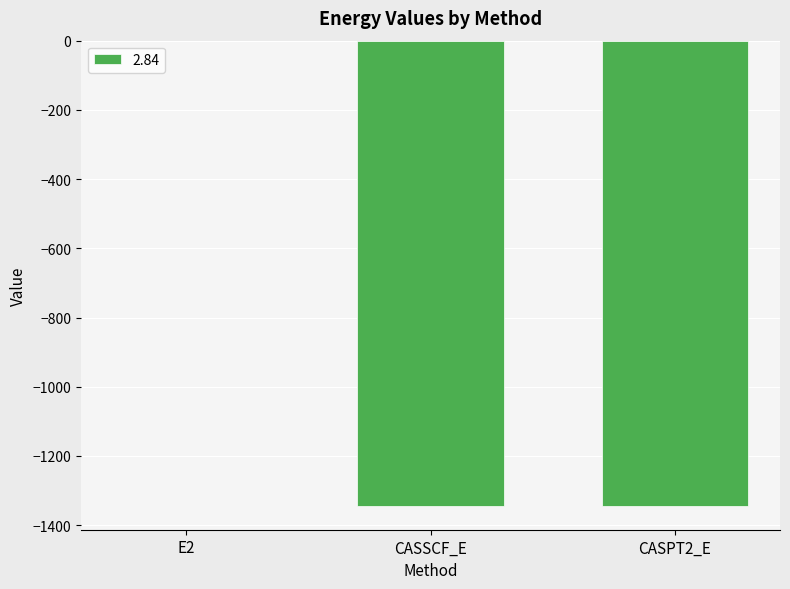

The value at CASSCF_E is -1345.5. True or false?

True